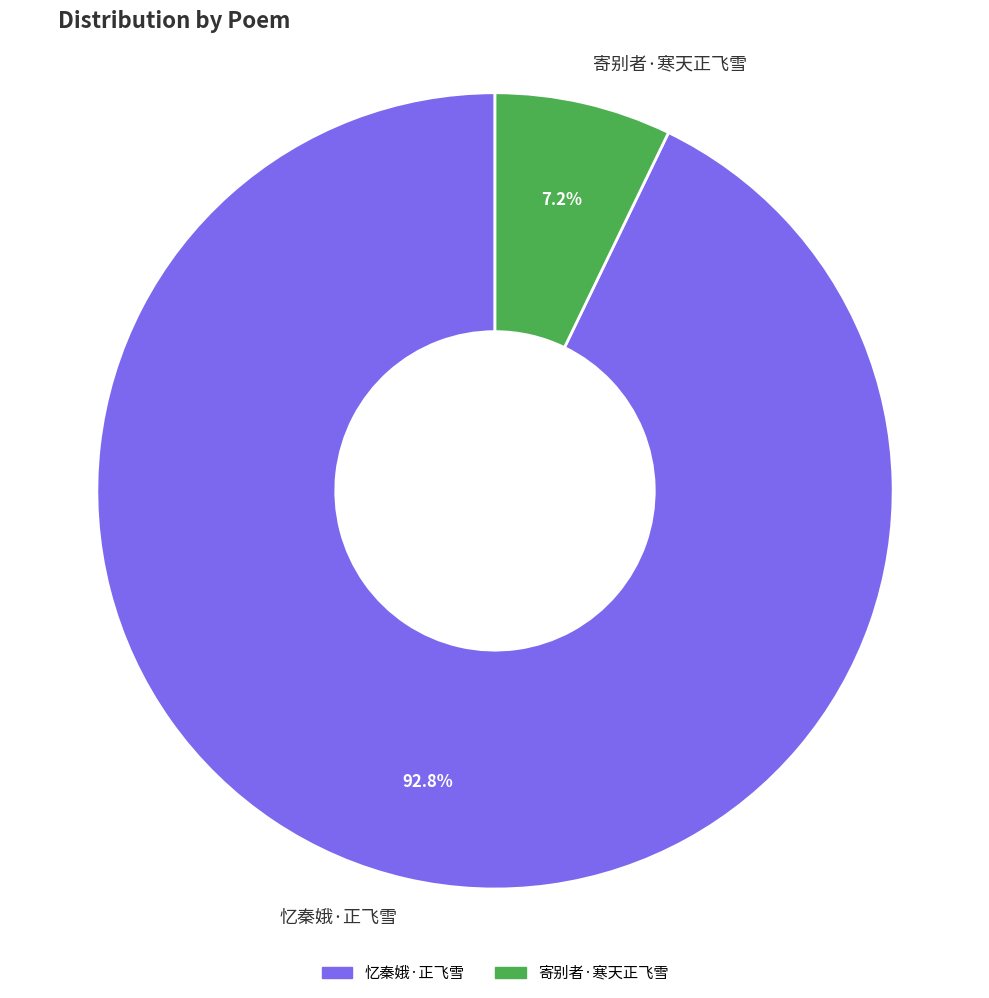

What is the ratio of the value at 寄别者·寒天正飞雪 to the value at 忆秦娥·正飞雪?

0.1